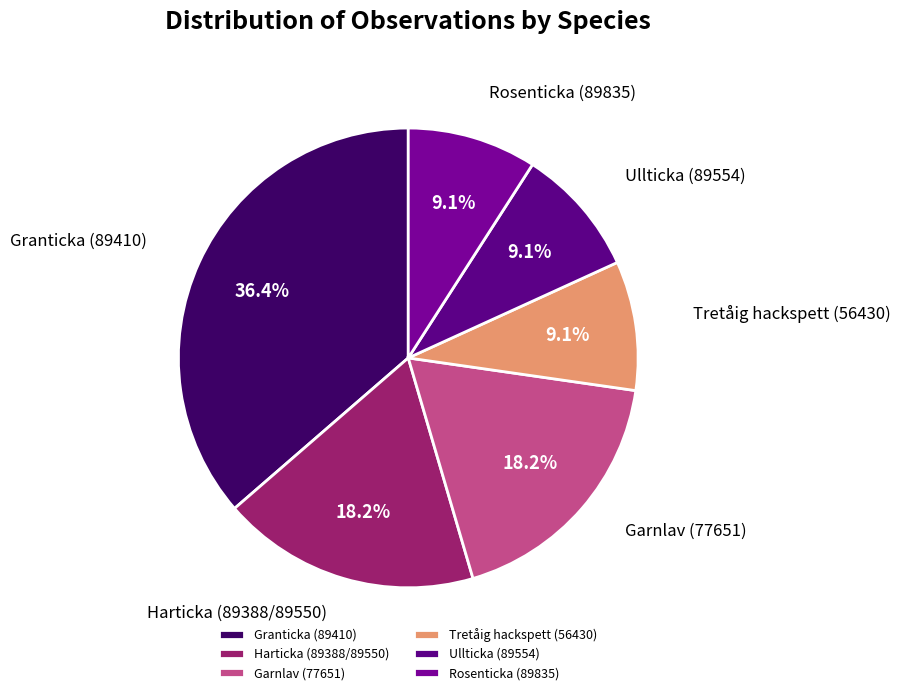

Which category has the biggest portion of the pie?

Granticka (89410)